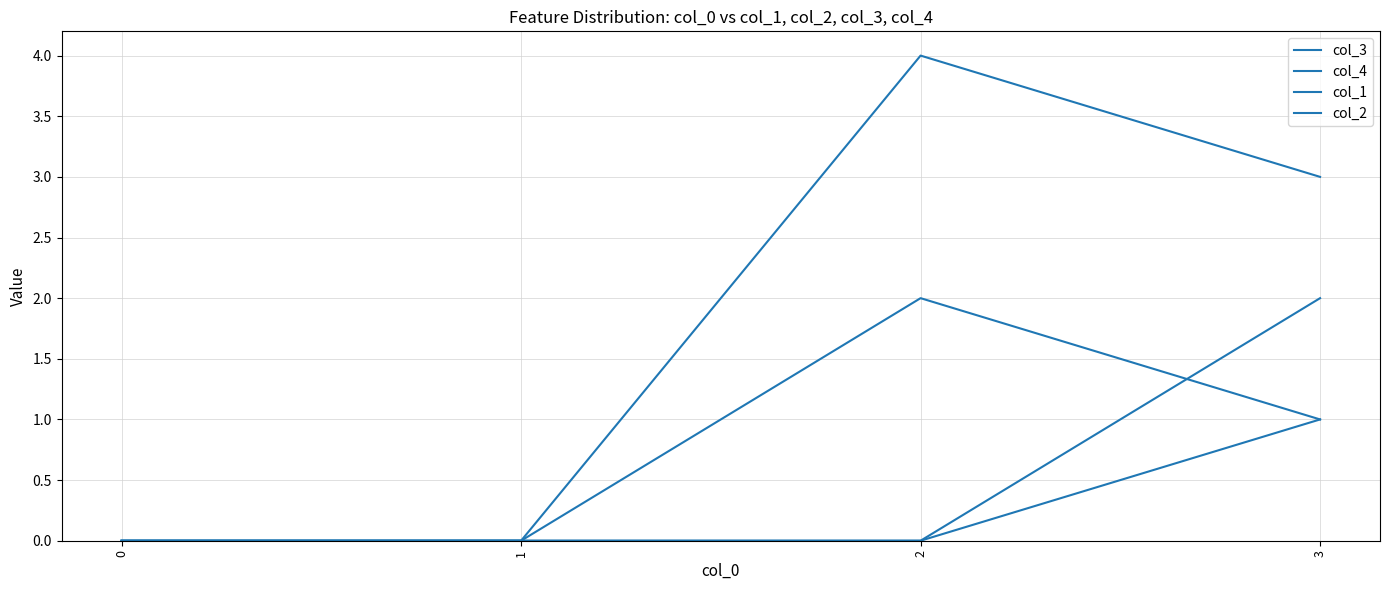

Does the chart have visible grid lines?

Yes